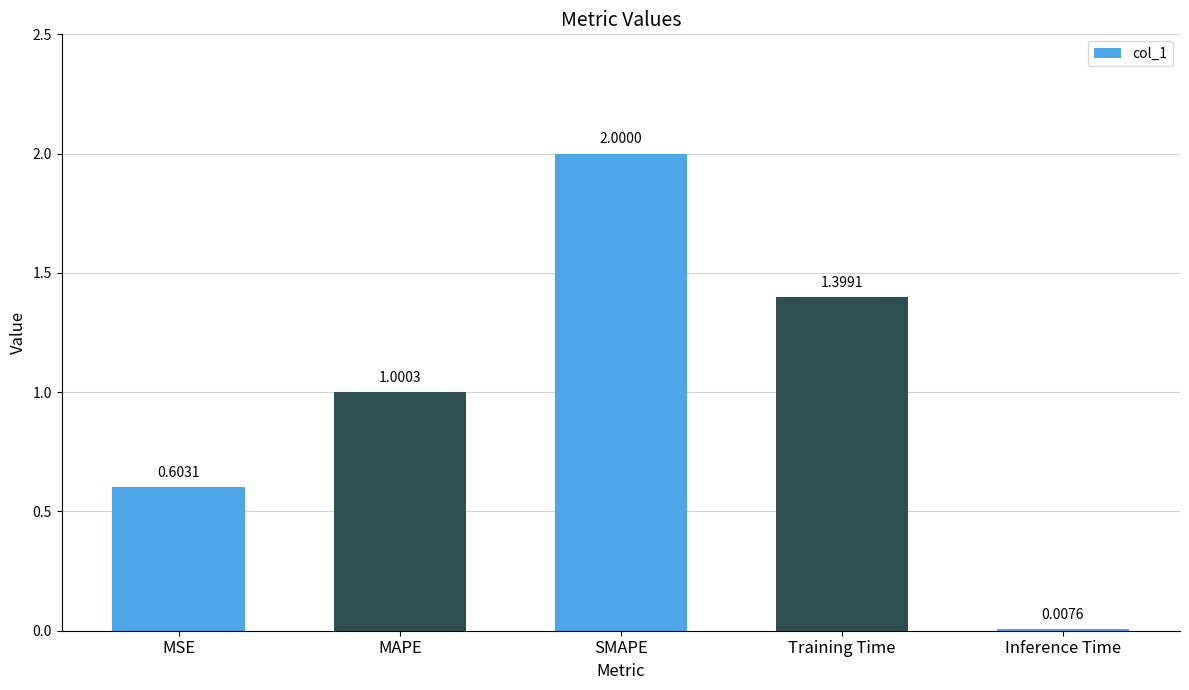

Rank the categories by value from highest to lowest.

SMAPE, Training Time, MAPE, MSE, Inference Time